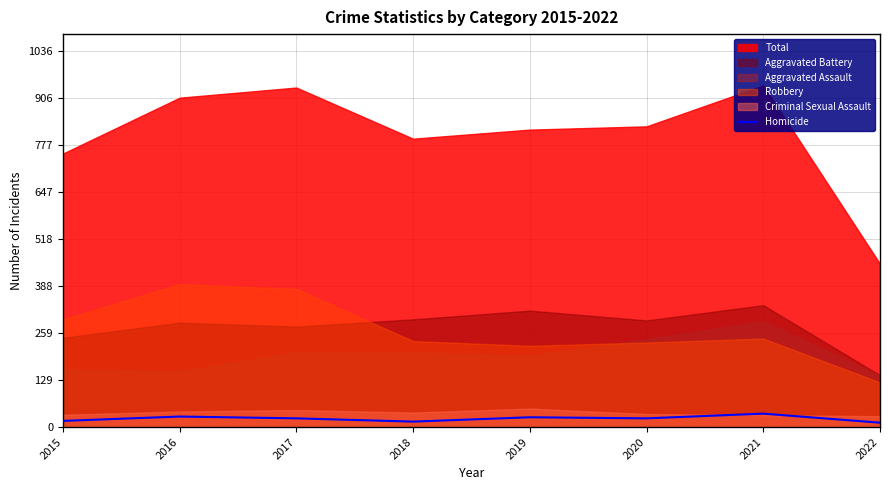

Which label corresponds to the largest value in the chart?

2021